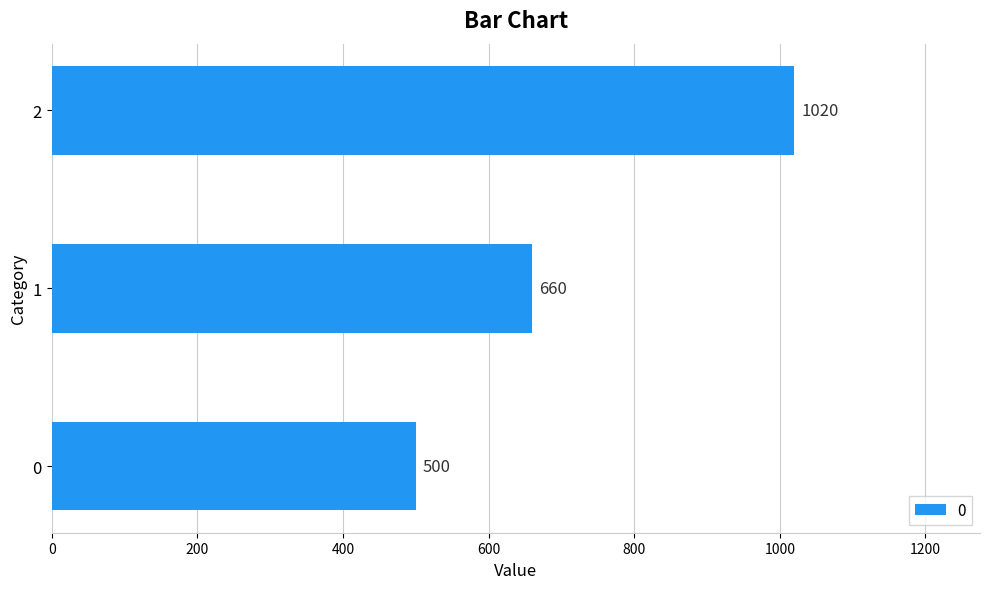

Rank the categories by value from lowest to highest.

0, 1, 2